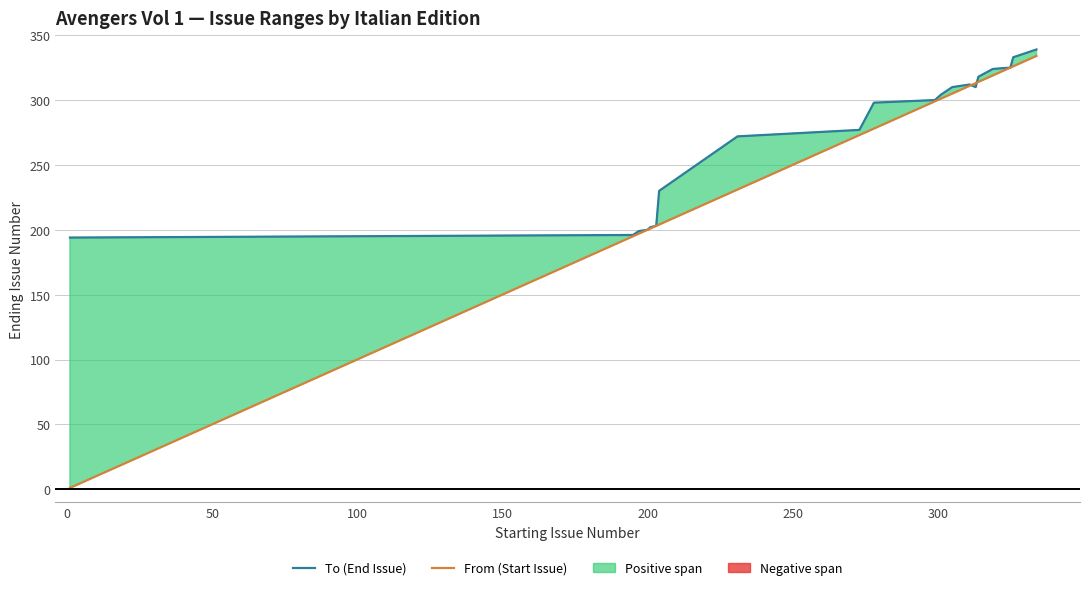

What is the highest value of the To (End Issue) series?

339